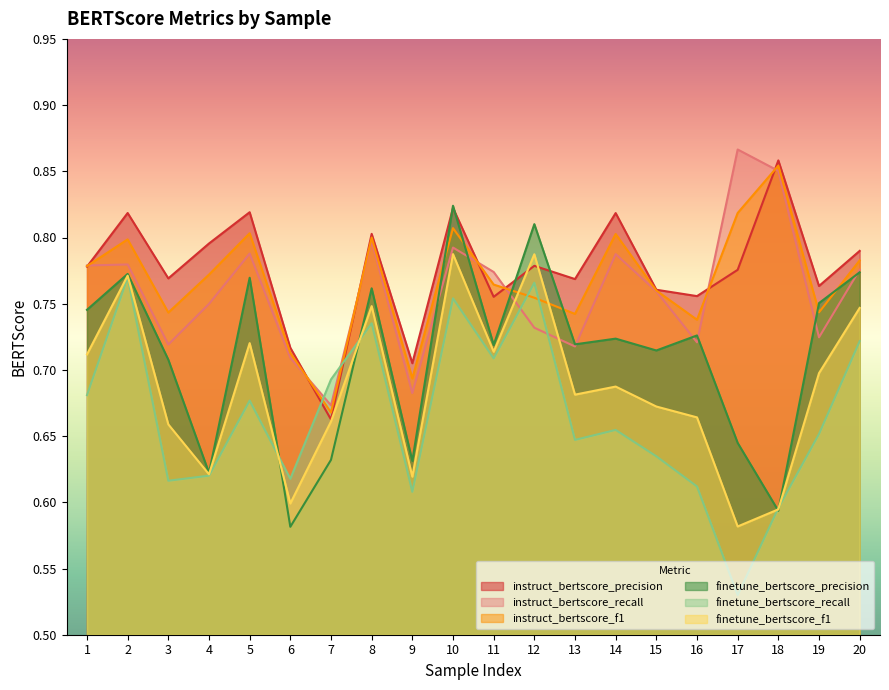

True or false: finetune_bertscore_recall has a value of 0.8 at 12.

True